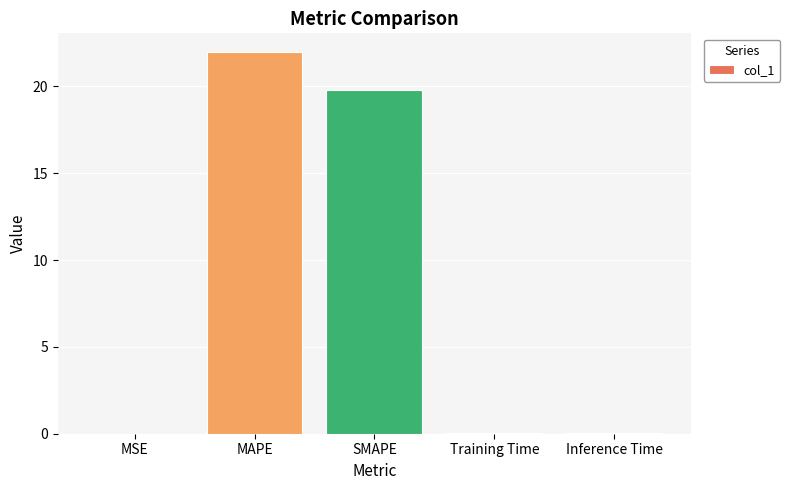

Read the value at MAPE.

22.0